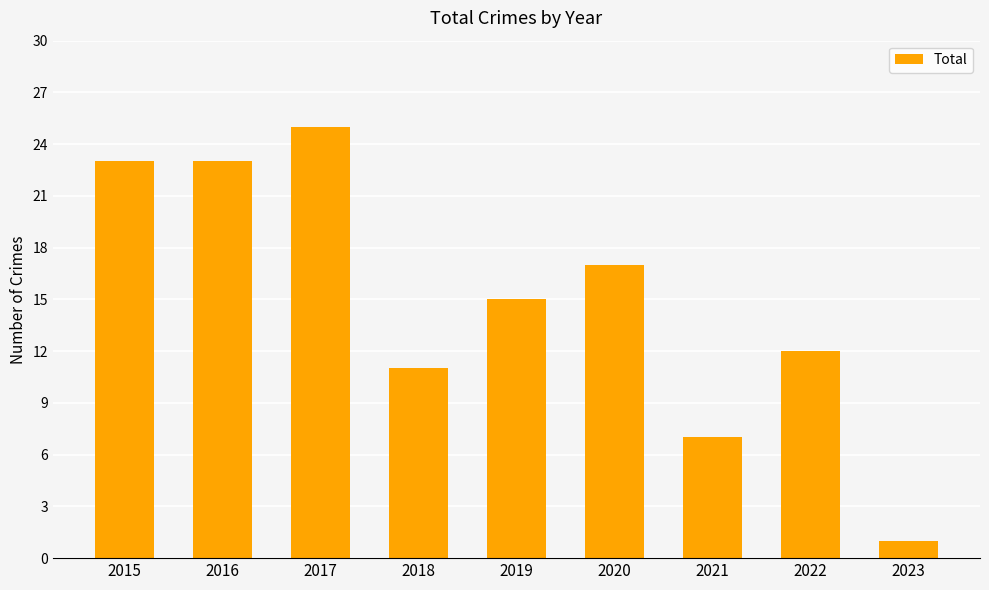

Reading left to right, what are all the values shown in this chart?

2015=23	2016=23	2017=25	2018=11	2019=15	2020=17	2021=7	2022=12	2023=1